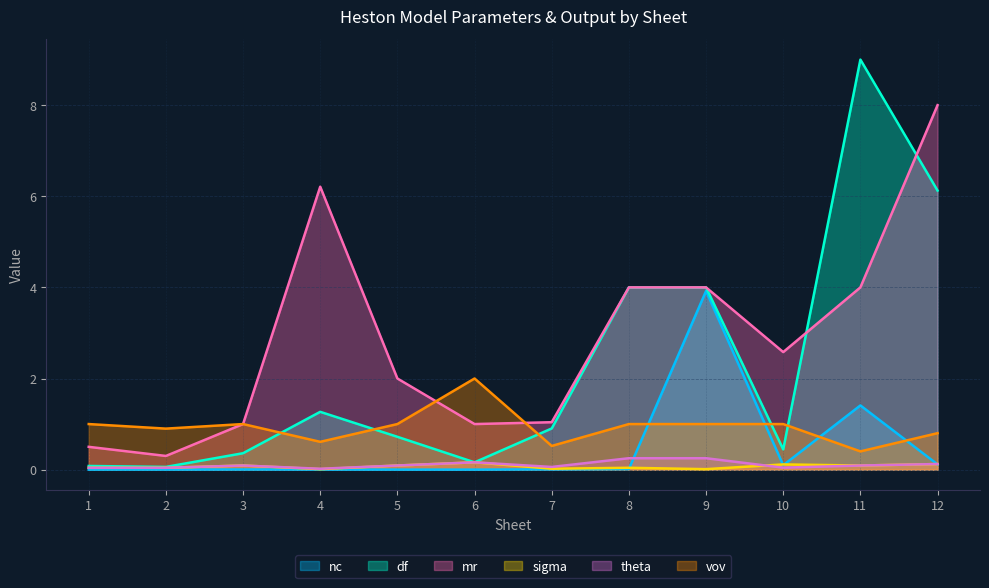

True or false: vov has more than 0 points higher than both neighbors.

True